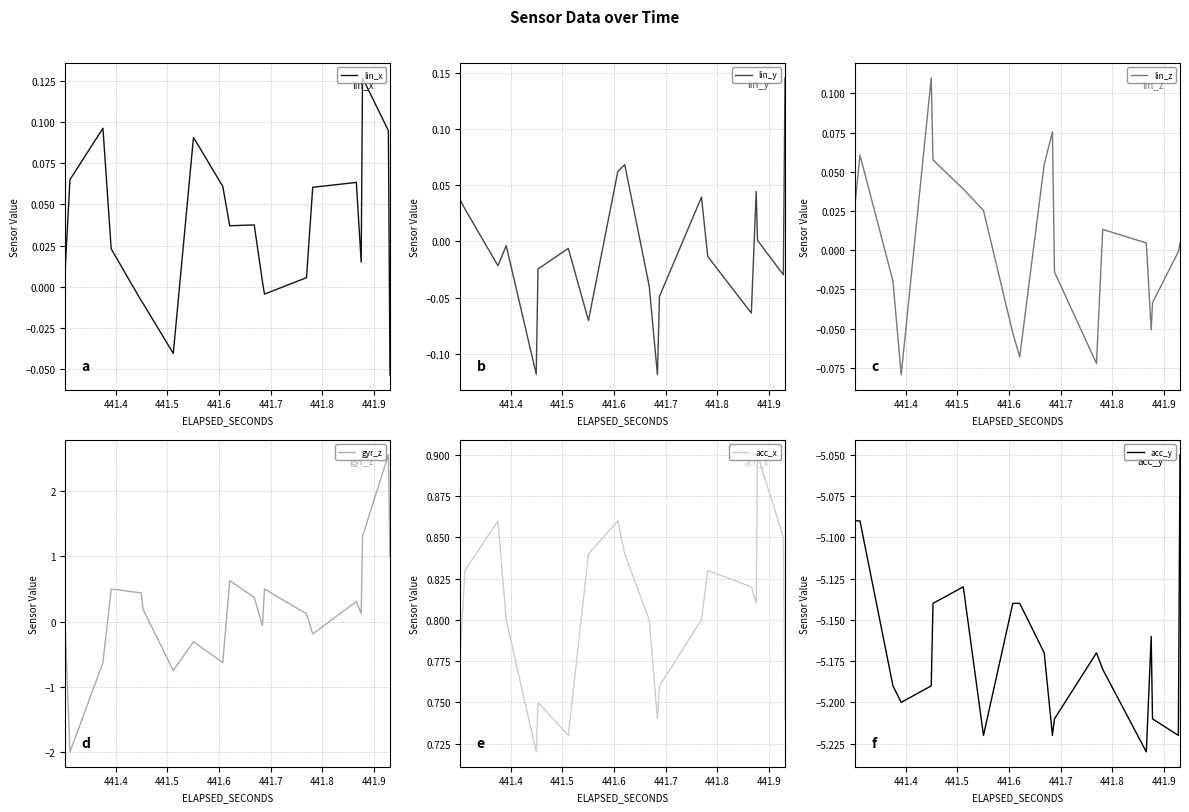

Is this an area chart (filled region under the line)?

No